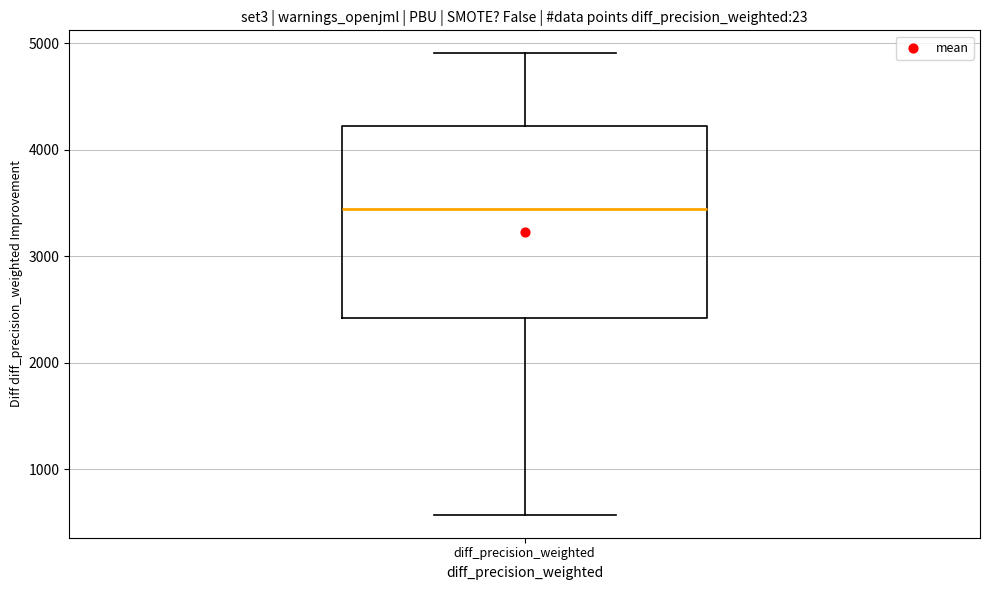

Transcribe this box plot: give where the median line is, the range the box spans, and where the two whiskers end, as read against the y-axis. The values are not printed on the chart, so give them approximately, as read against the axis.

median 3400, box 2400 to 4200, whiskers 600 to 4900